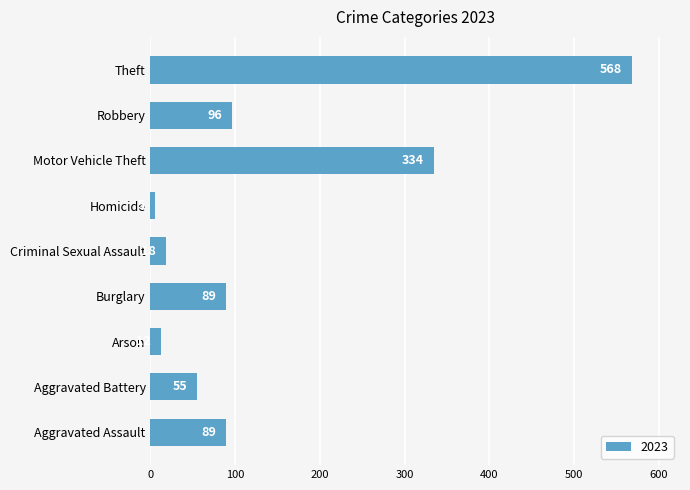

Which label corresponds to the smallest value in the chart?

Homicide